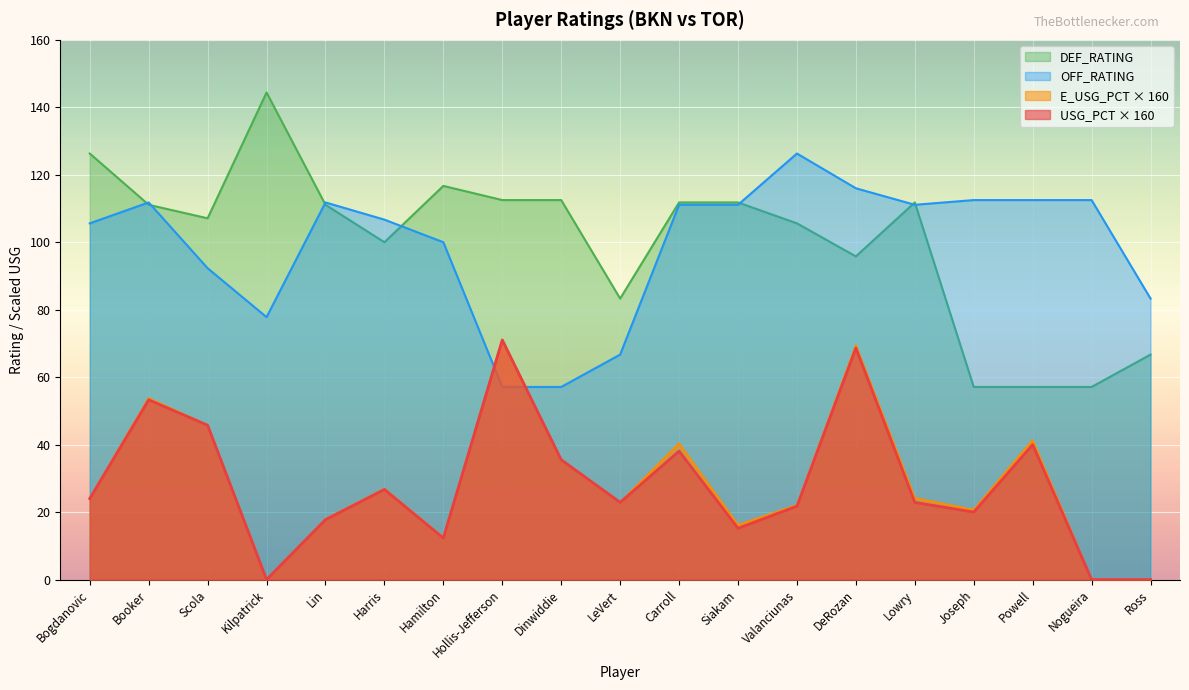

Count the number of data series in this chart.

4